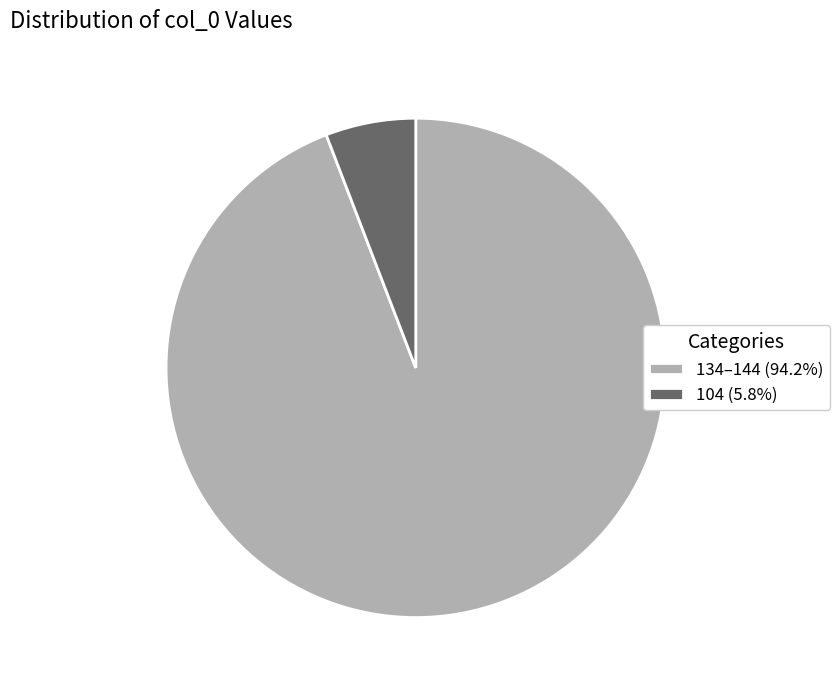

Do 134–144 (94.2%) and 104 (5.8%) together represent more than half of the pie?

Yes